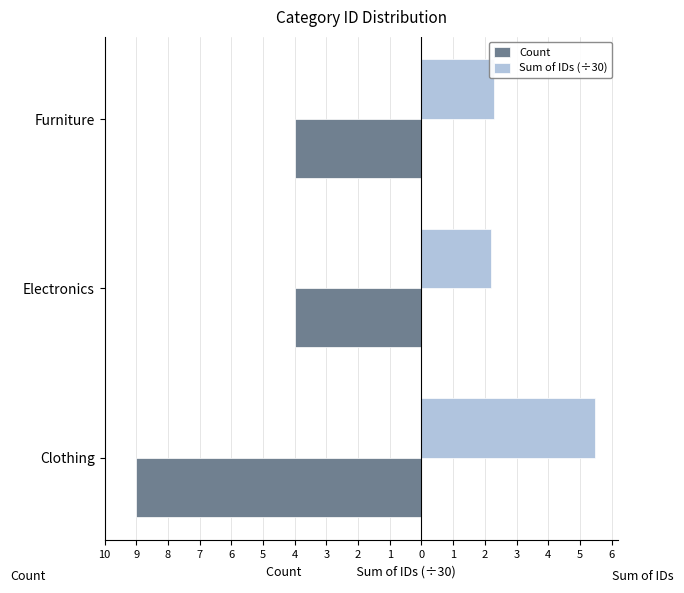

At how many categories does at least one series exceed -2?

3